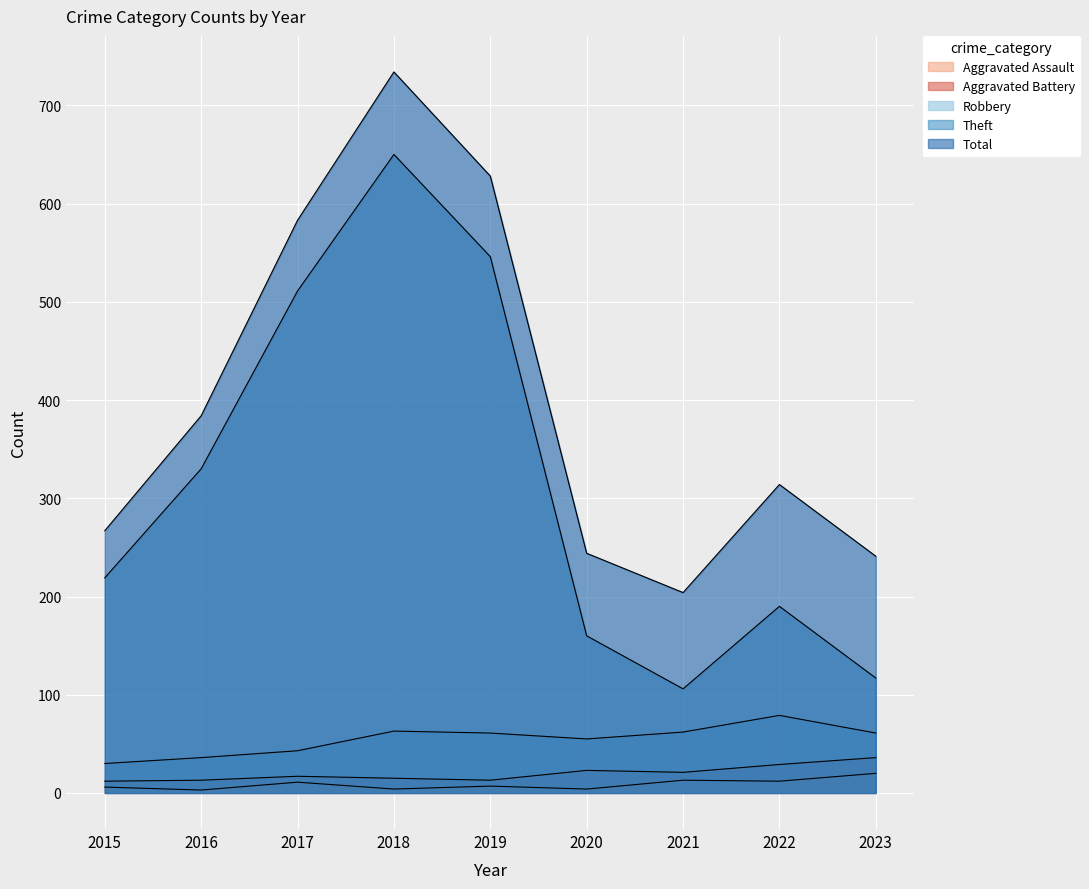

Rank the series by their maximum value, from lowest to highest.

Aggravated Assault, Aggravated Battery, Robbery, Theft, Total